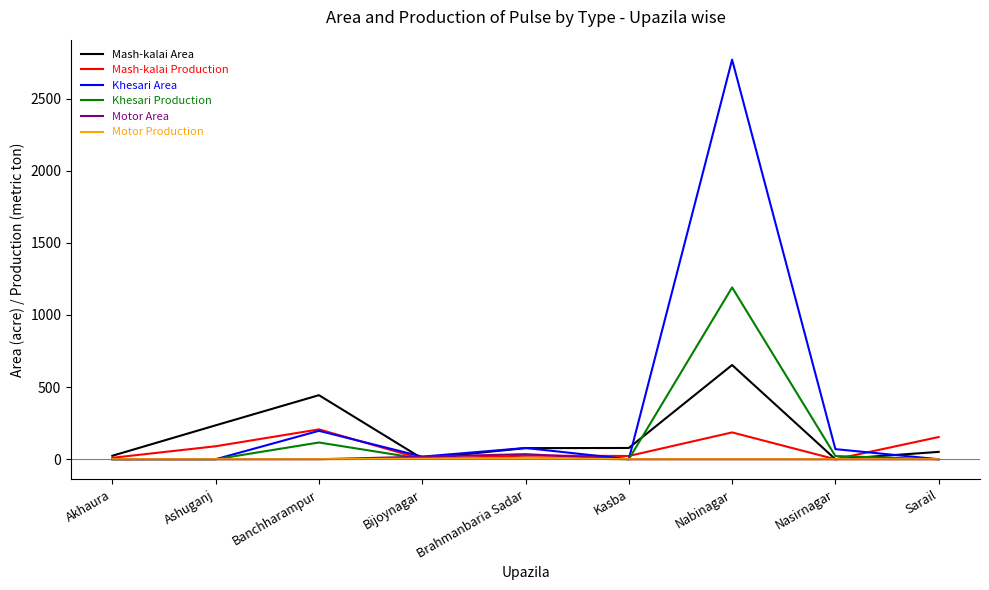

Which series changed the most between Banchharampur and Nabinagar?

Khesari Area